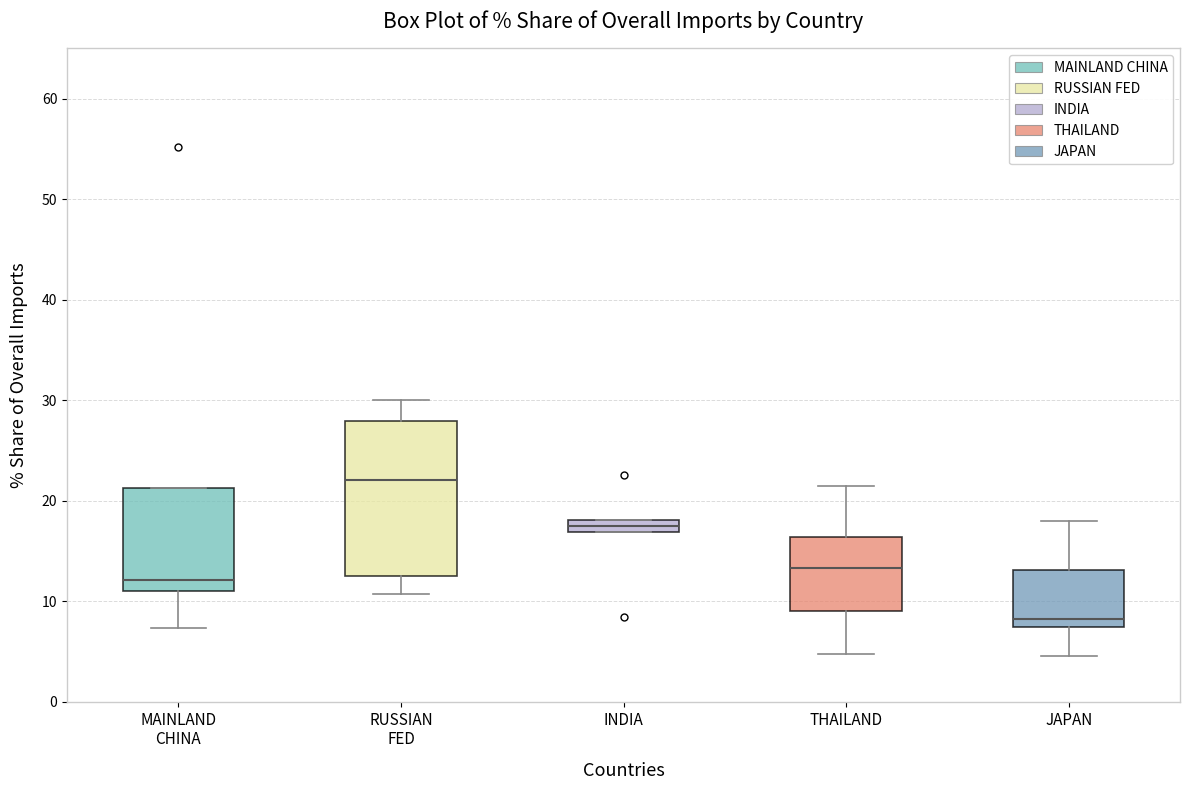

Which box's median line is the lowest?

JAPAN